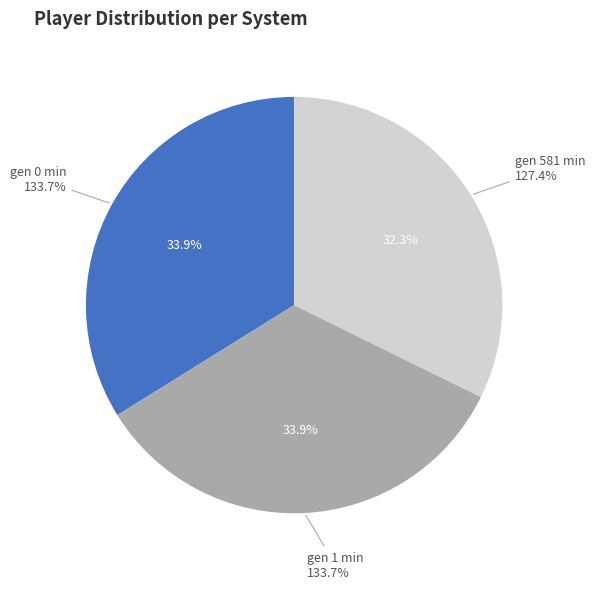

To the nearest percent, what is the combined percentage of gen 0 min and gen 581 min?

66%